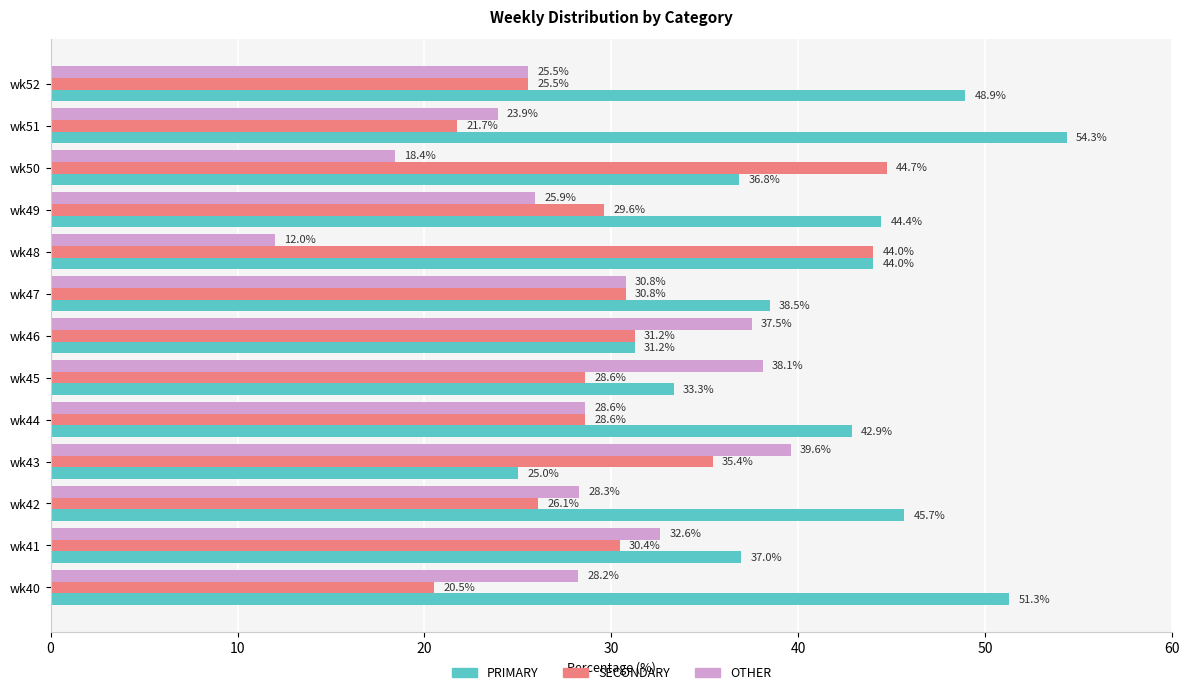

True or false: SECONDARY has a value of 18.6 at wk48.

False